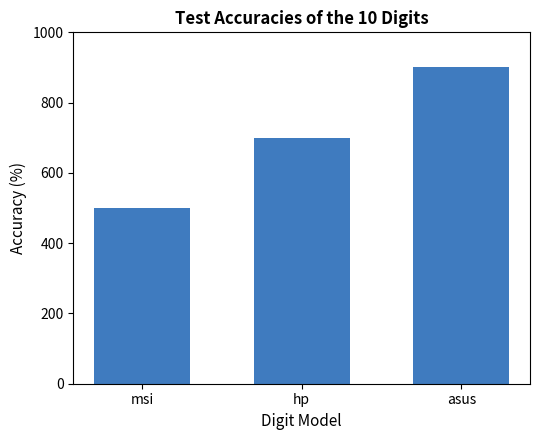

Between hp and msi, which is larger?

hp